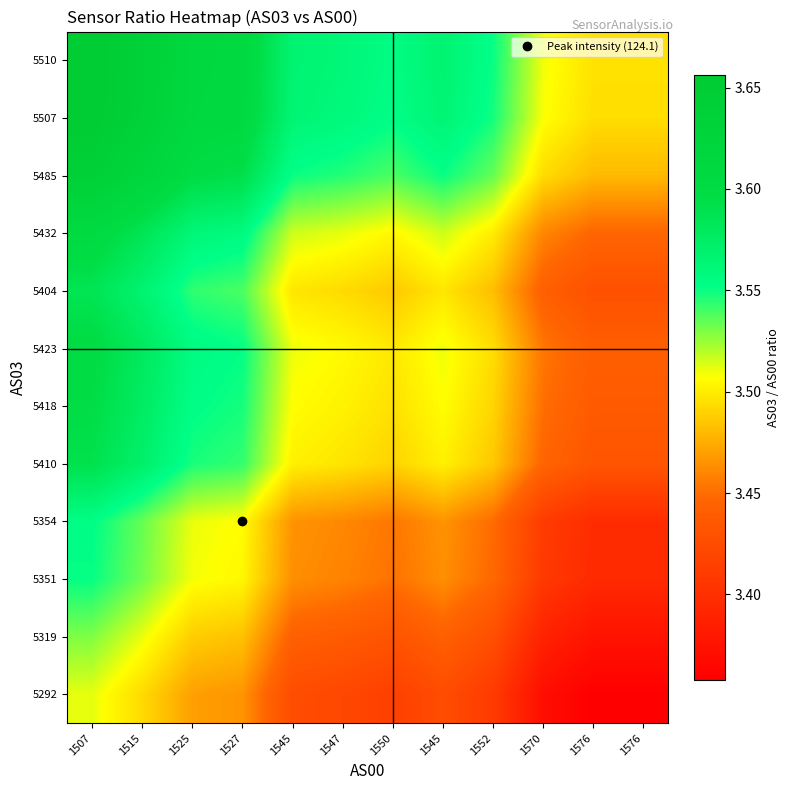

At how many categories does at least one series exceed 3?

12